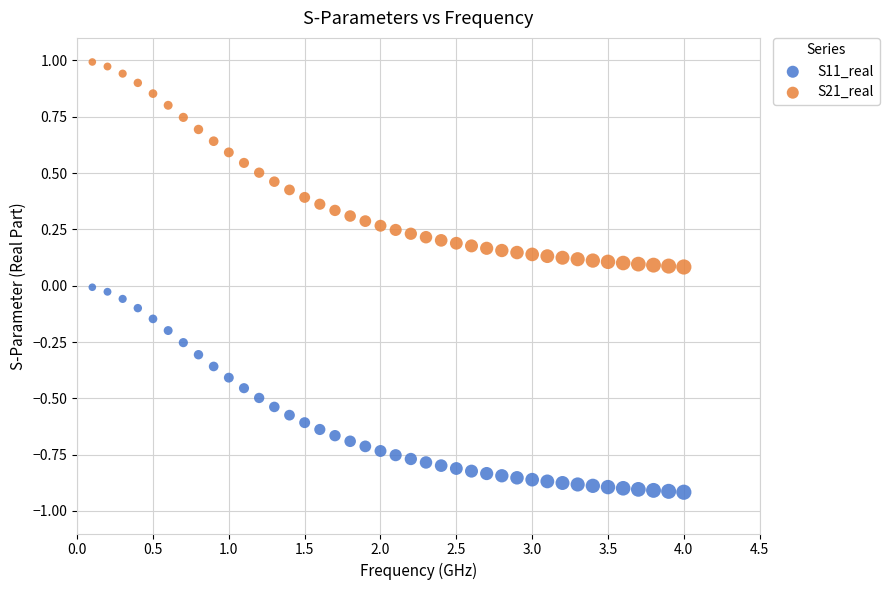

Which series has the largest Y range (max minus min)?

S21_real